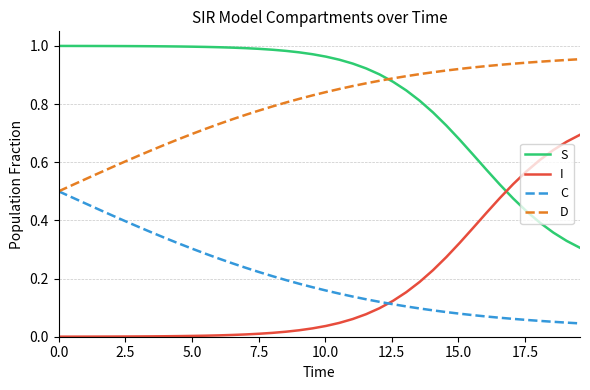

Which series has the largest total across all categories?

S